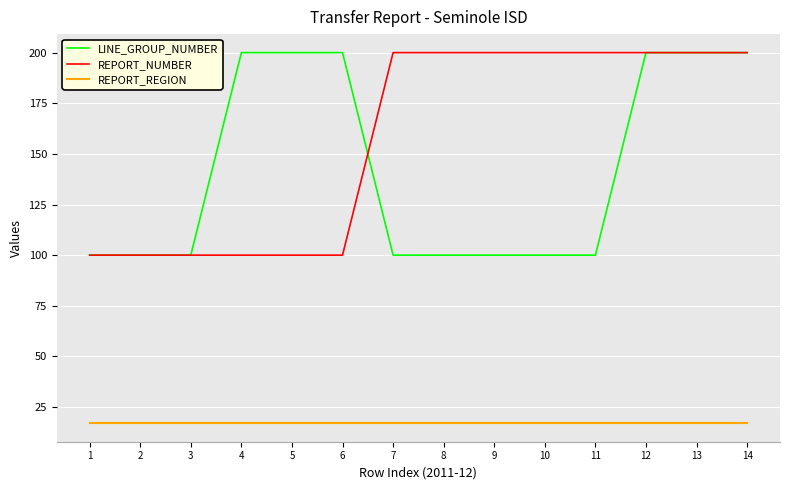

Is it true that REPORT_NUMBER equals 100 at 4?

True